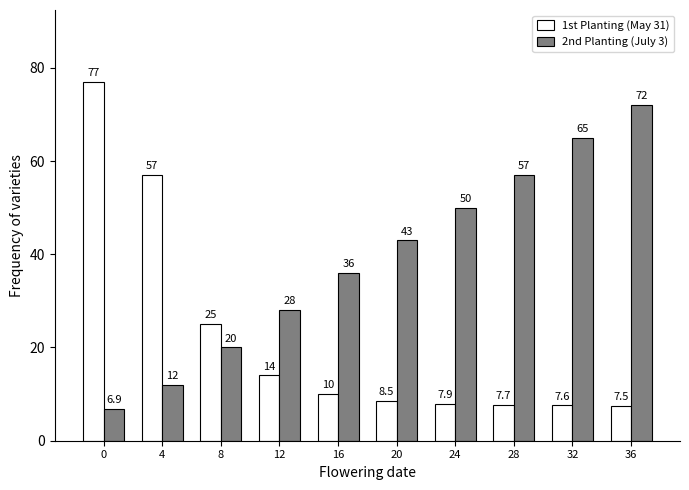

What is the total value across all series at 32?

72.6